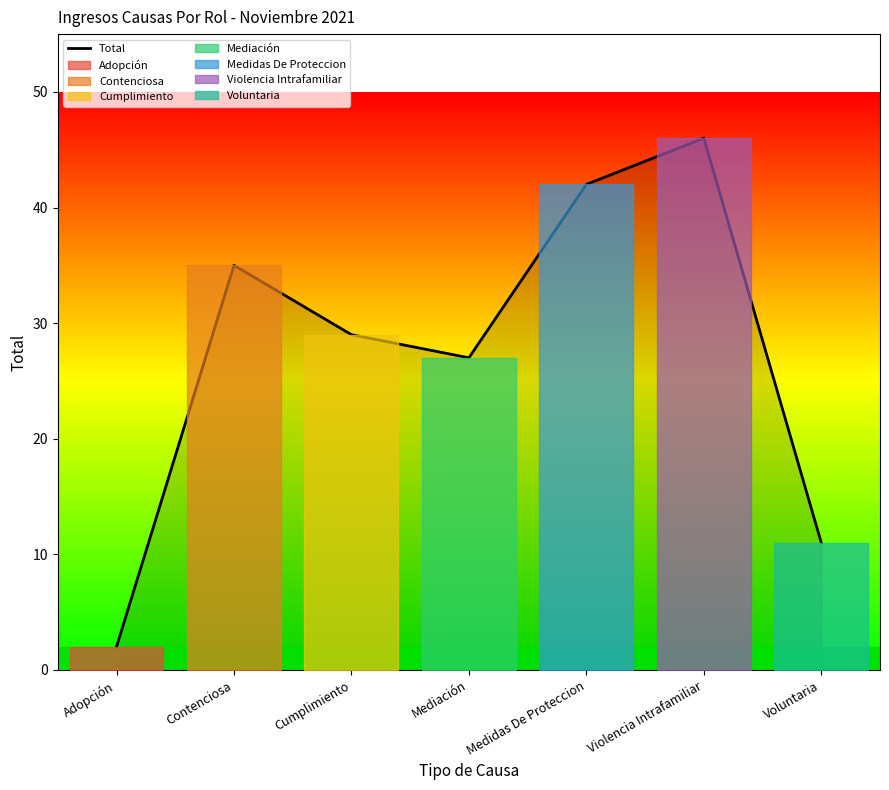

How many lines are shown in the chart?

1